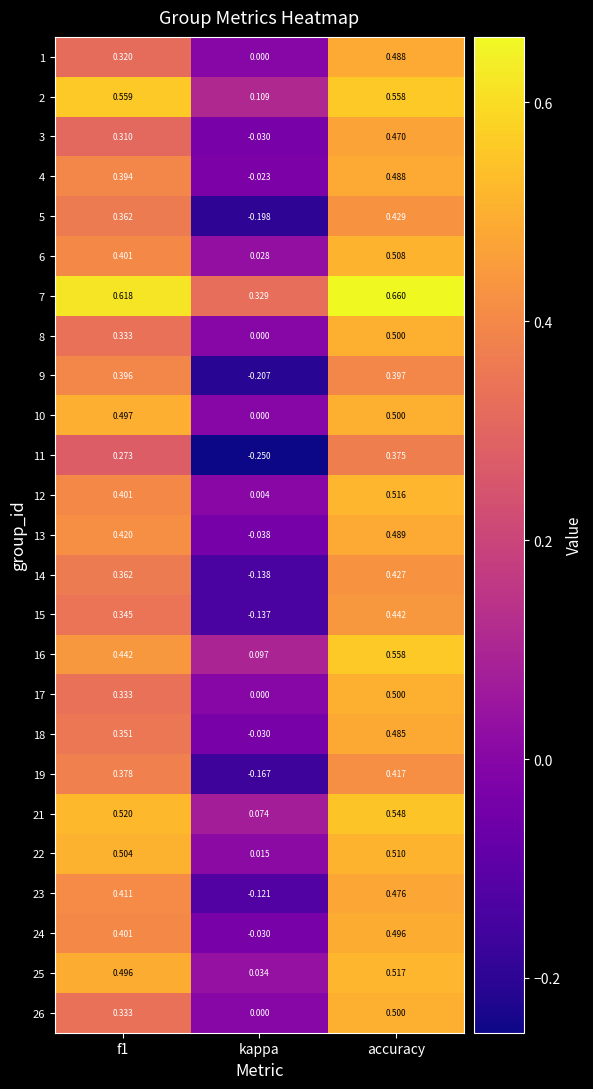

At which category is the sum across all series the highest?

accuracy